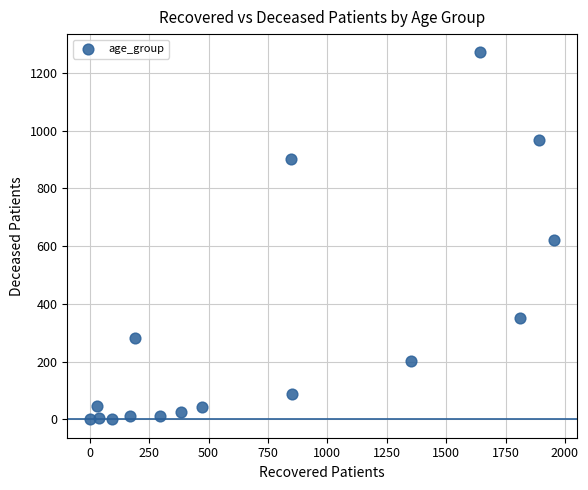

What is the range of Y values (max minus min)?

1271